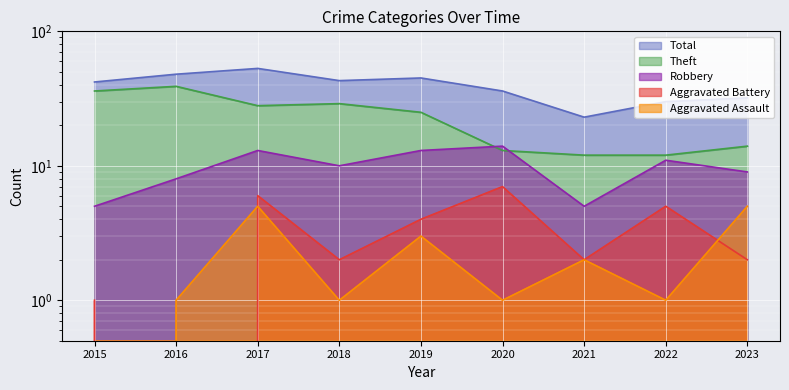

Does the chart display data point markers on the line(s)?

No